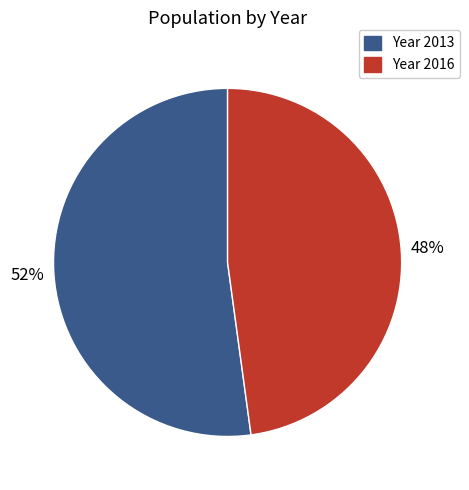

Is there a majority slice in this chart?

Yes